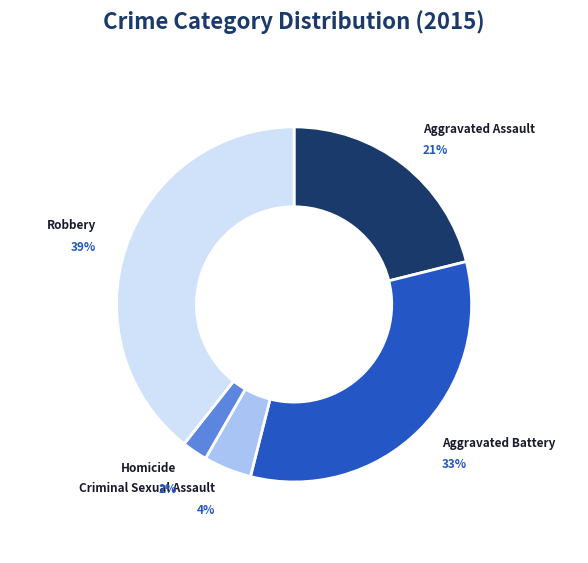

Does Criminal Sexual Assault account for over 50% of the chart?

No